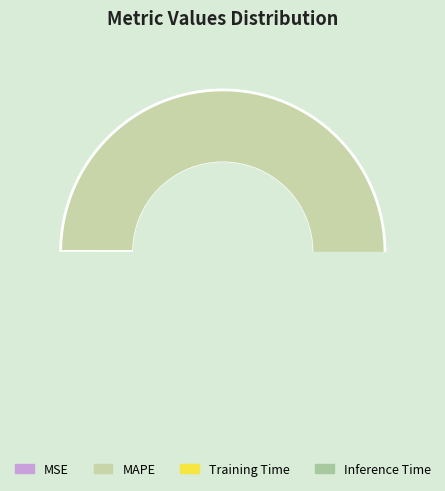

Is it true that Inference Time is 0% of the pie?

True